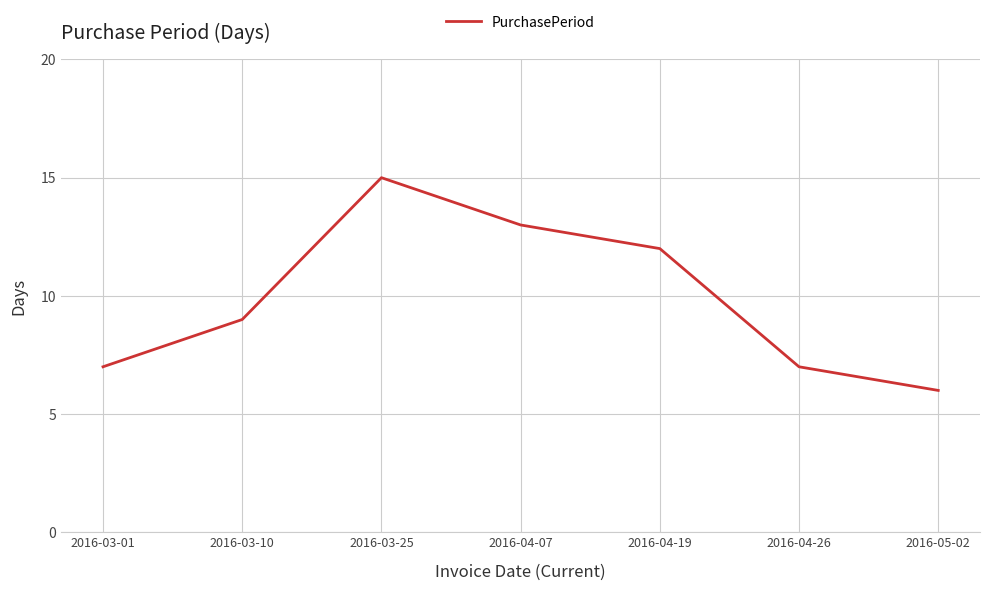

The chart shows a value of 7 at 2016-03-01. True or false?

True